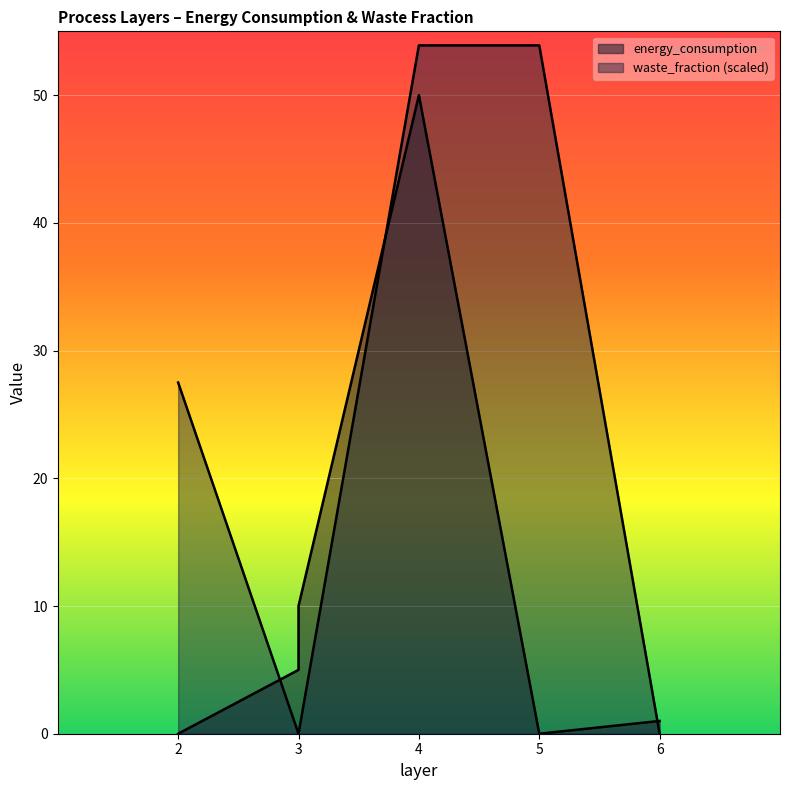

What are all the series names shown in the legend?

energy_consumption, waste_fraction